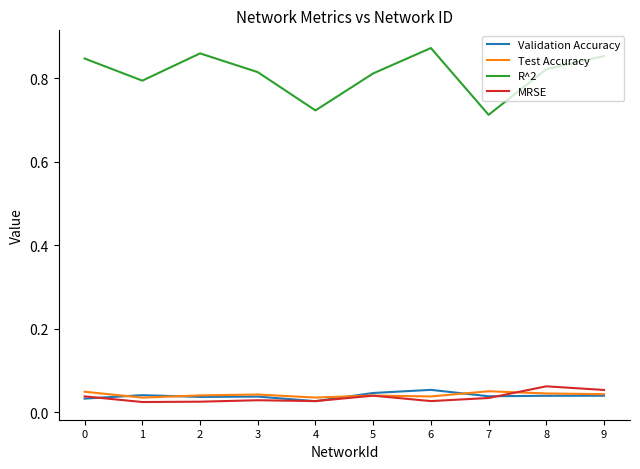

Which category has the highest value across all series?

6